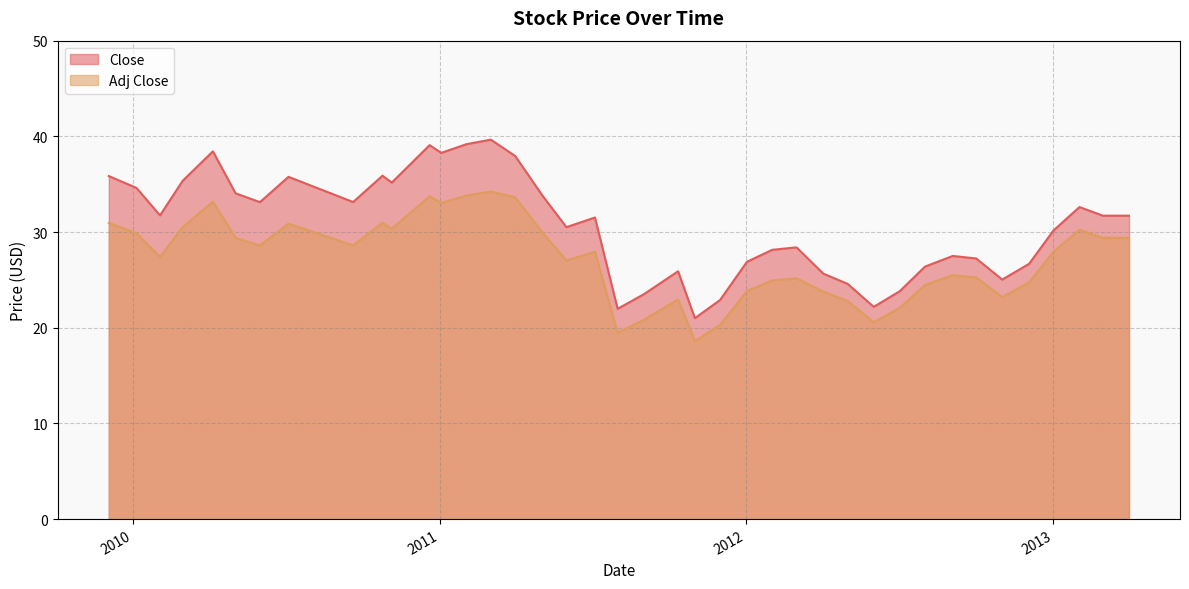

Is it true that Adj Close equals 41.0 at 2013-02-01?

False